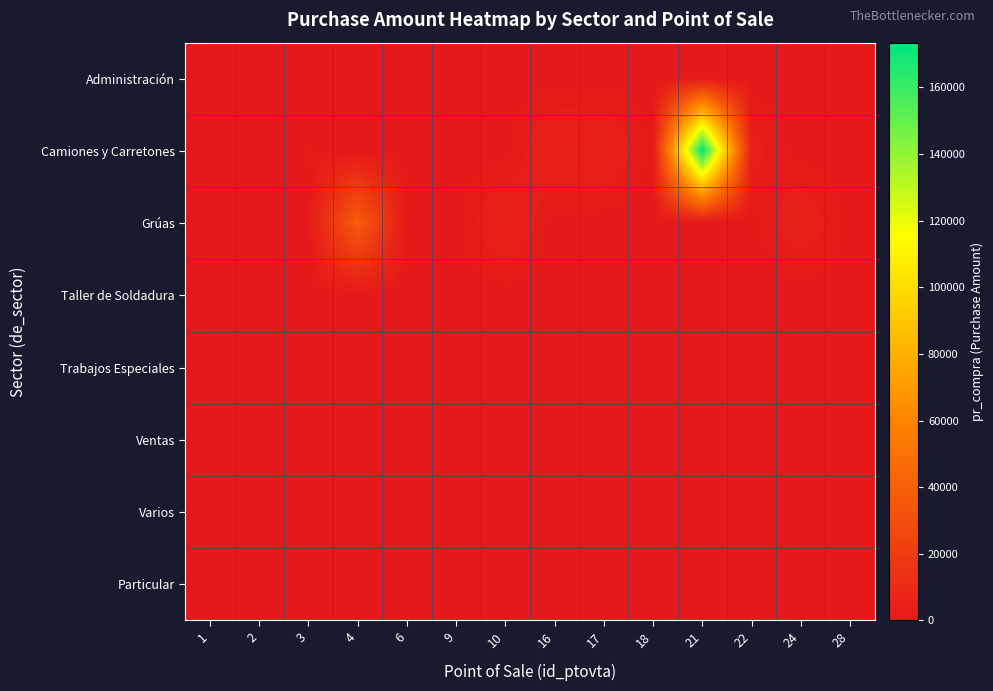

List the series in order of their peak value, lowest first.

Trabajos Especiales, Varios, Taller de Soldadura, Particular, Ventas, Administración, Grúas, Camiones y Carretones